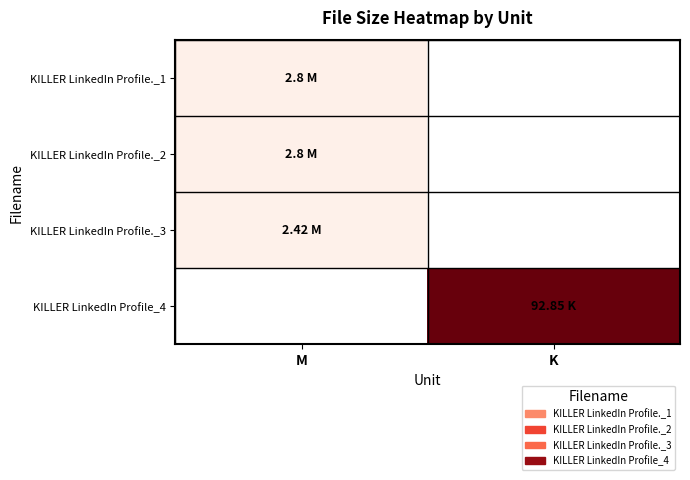

How many categories are shown in the chart?

2